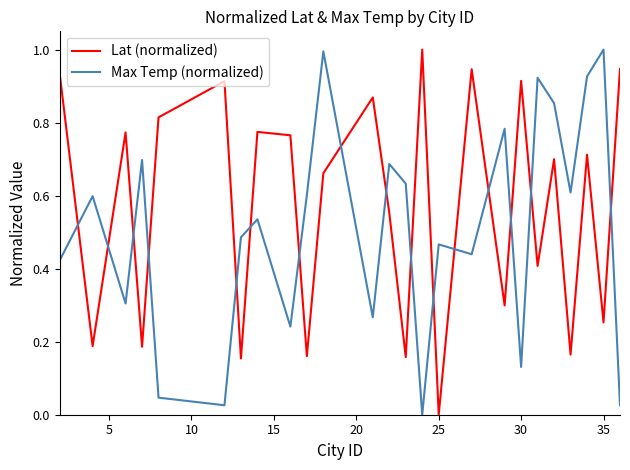

How many values in Lat (normalized) are above zero?

24